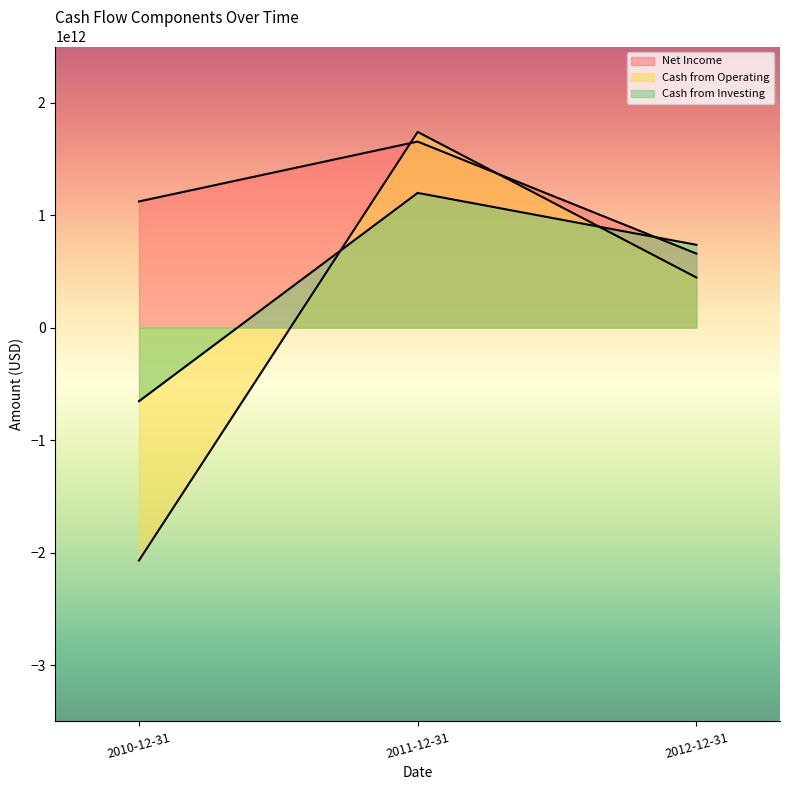

How many data points in Cash from Investing are less than 737050000000?

1